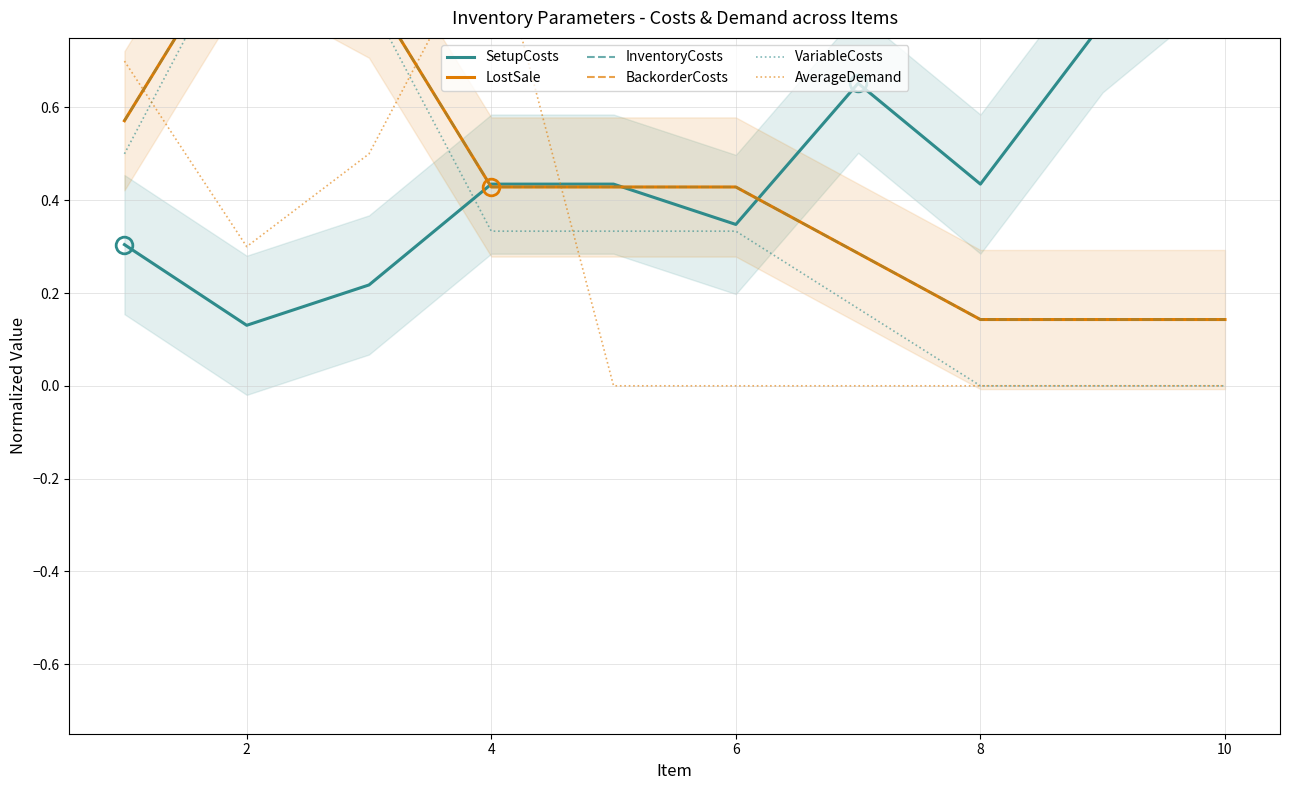

True or false: VariableCosts and AverageDemand intersect in this chart.

True